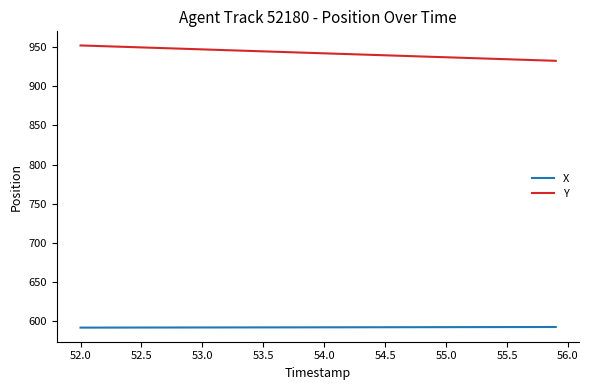

Which series has the largest total across all categories?

Y